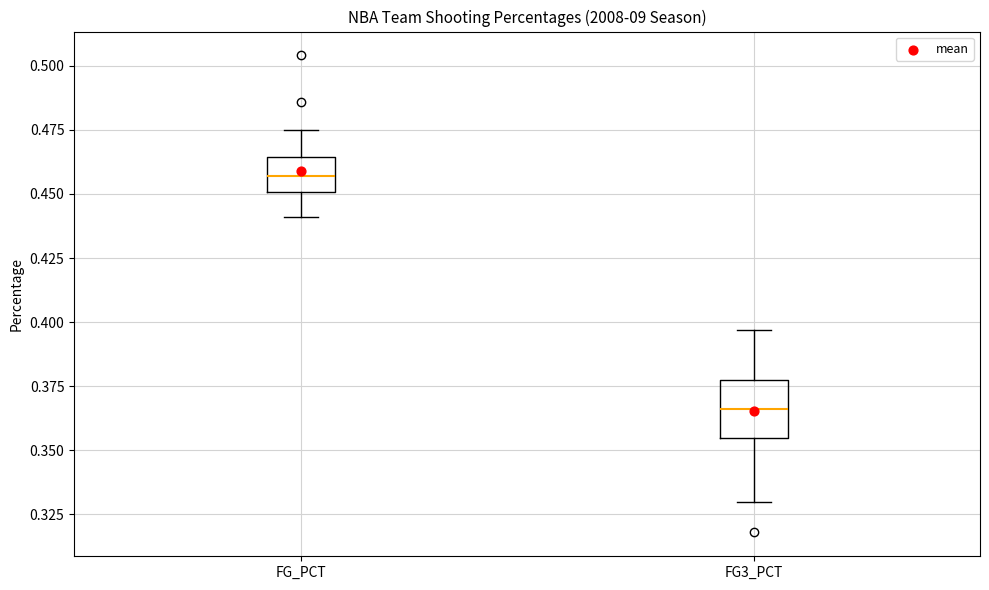

Reading left to right, read every box against the y-axis: the position of its median line, the range the box covers, and the ends of its whiskers. The values are not printed on the chart, so give them approximately, as read against the axis.

FG_PCT: median 0.455, box 0.450 to 0.465, whiskers 0.440 to 0.475
FG3_PCT: median 0.365, box 0.355 to 0.380, whiskers 0.330 to 0.395